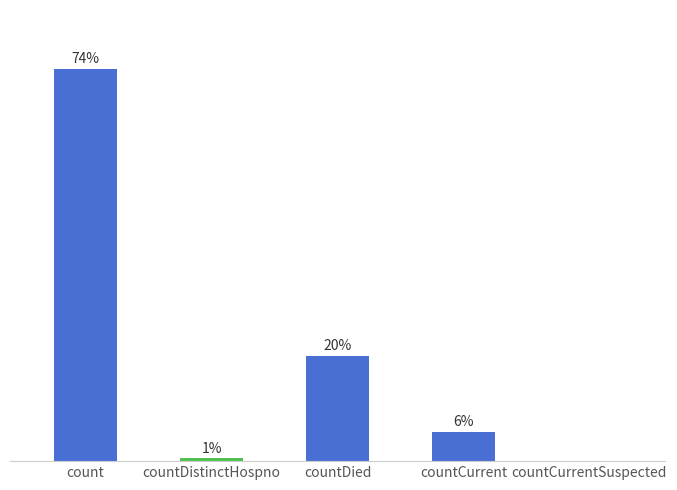

Where does the data first go above 5?

count